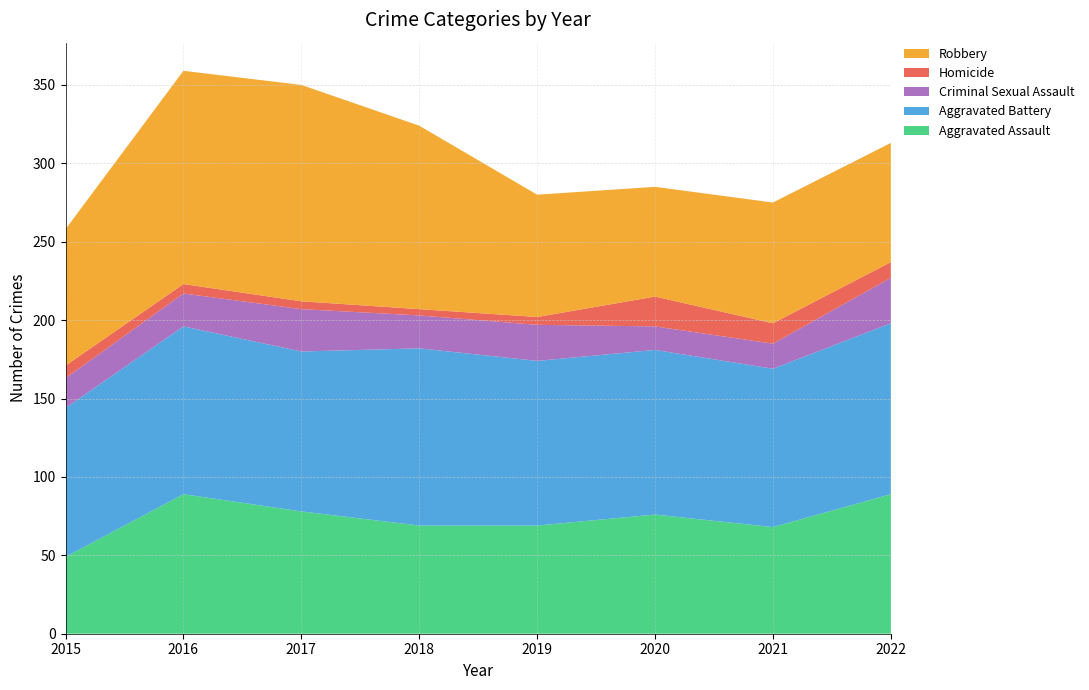

Reading right to left, transcribe all the data shown in this chart.

Aggravated Assault: 2022=89	2021=68	2020=76	2019=69	2018=69	2017=78	2016=89	2015=49
Aggravated Battery: 2022=109	2021=101	2020=105	2019=105	2018=113	2017=102	2016=107	2015=95
Criminal Sexual Assault: 2022=29	2021=16	2020=15	2019=23	2018=21	2017=27	2016=21	2015=19
Homicide: 2022=10	2021=13	2020=19	2019=5	2018=4	2017=5	2016=6	2015=8
Robbery: 2022=76	2021=77	2020=70	2019=78	2018=117	2017=138	2016=136	2015=87